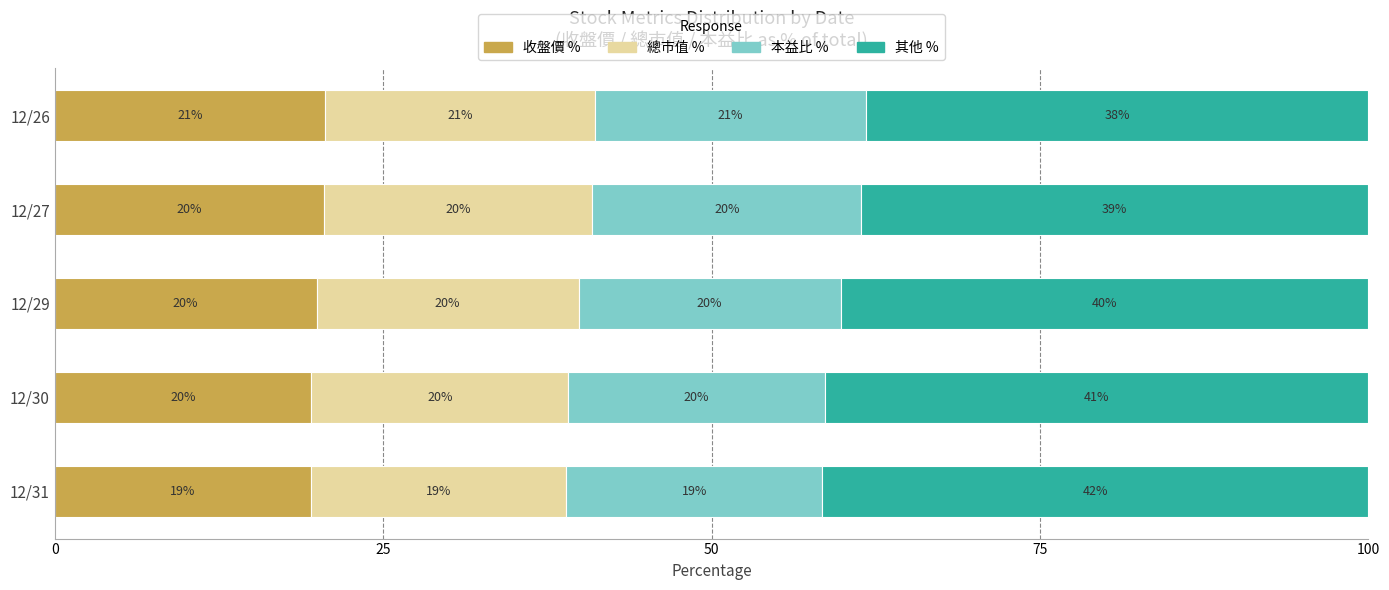

What is the sum of all 收盤價 % values?

100.0